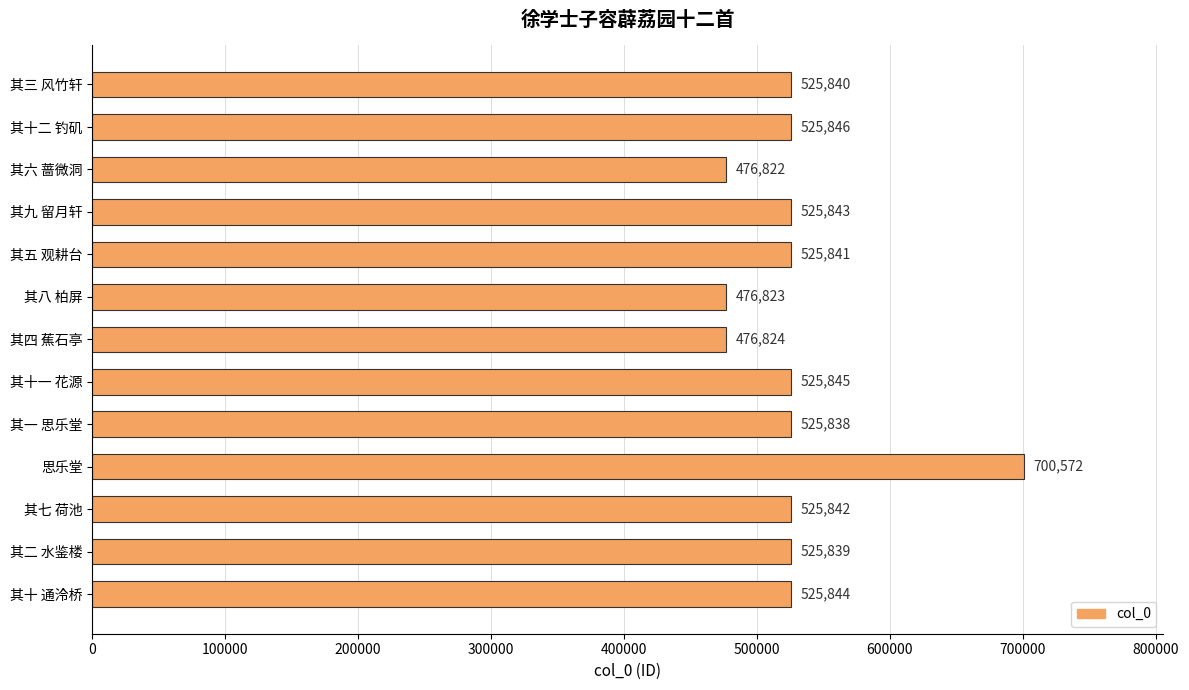

What is the average value?

527971